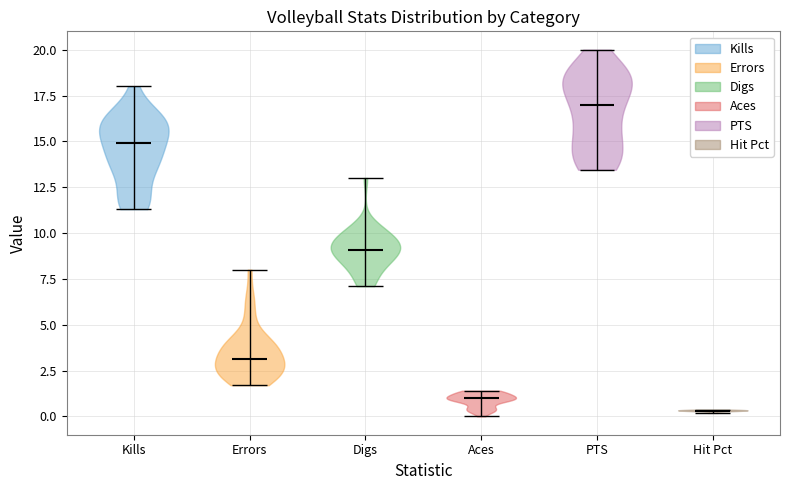

Which violin has the lowest median line?

Hit Pct